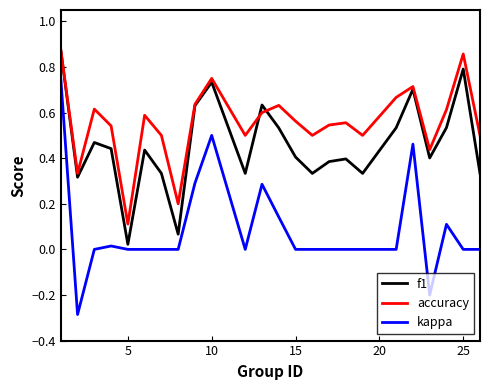

Which series has the widest spread of values?

kappa